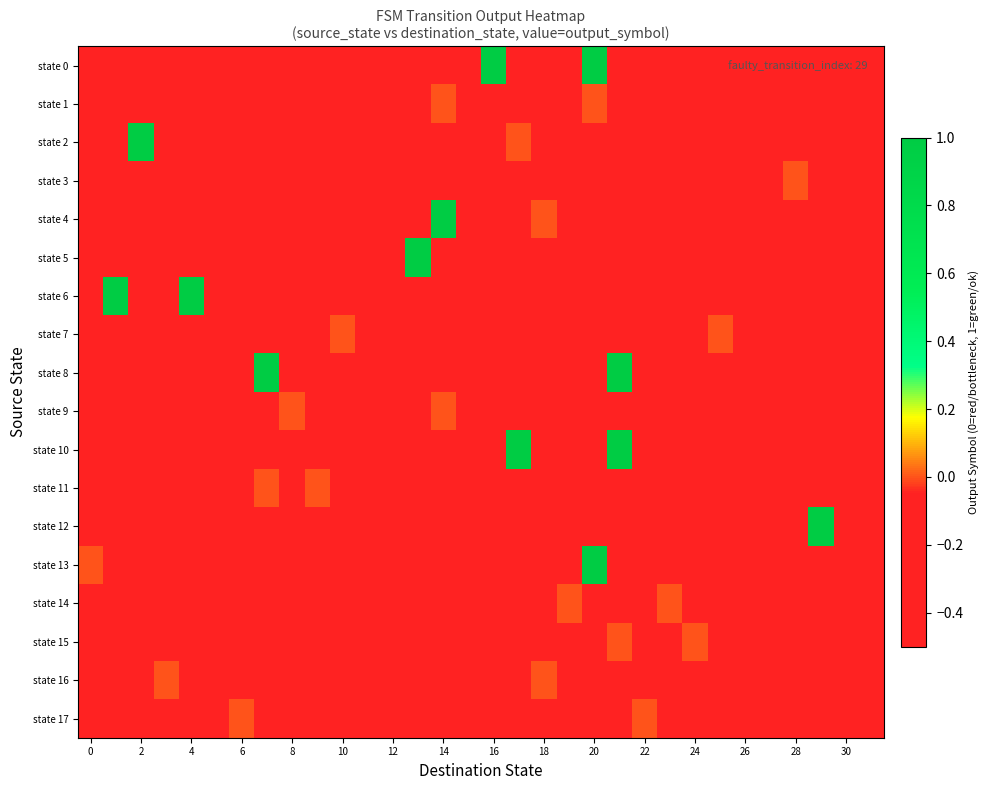

At how many categories does at least one series exceed 0?

11